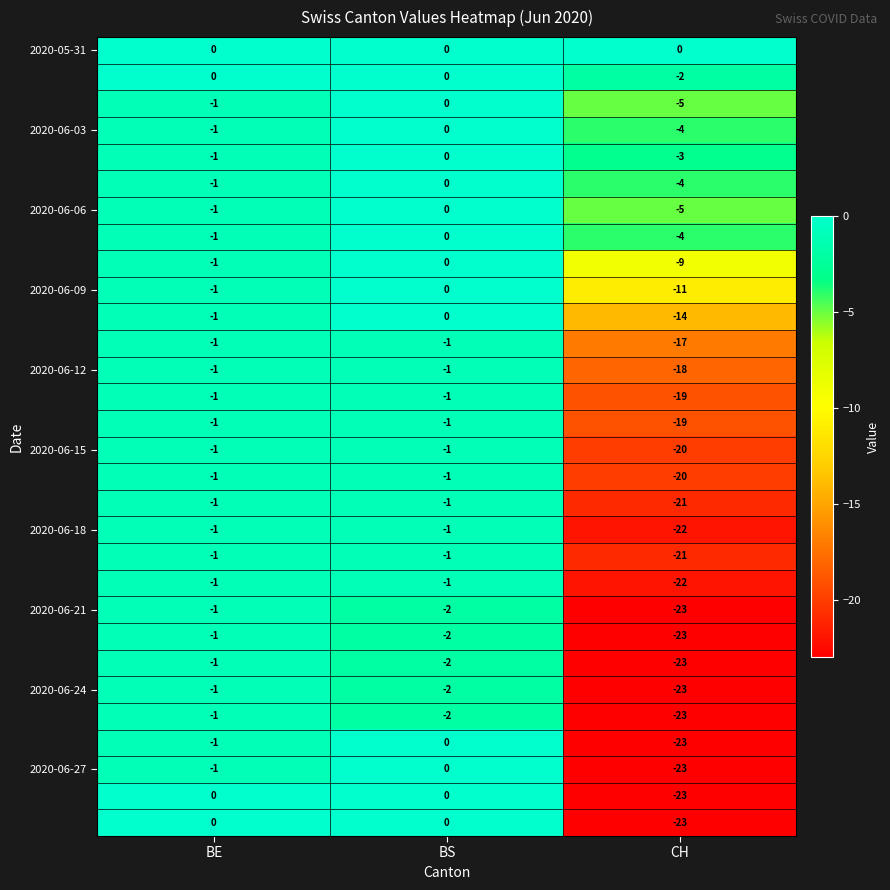

How many data points does each series have?

3